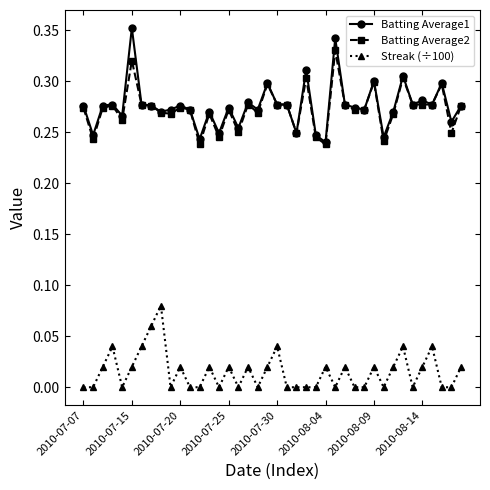

What is the sum of all Batting Average1 values?

11.0